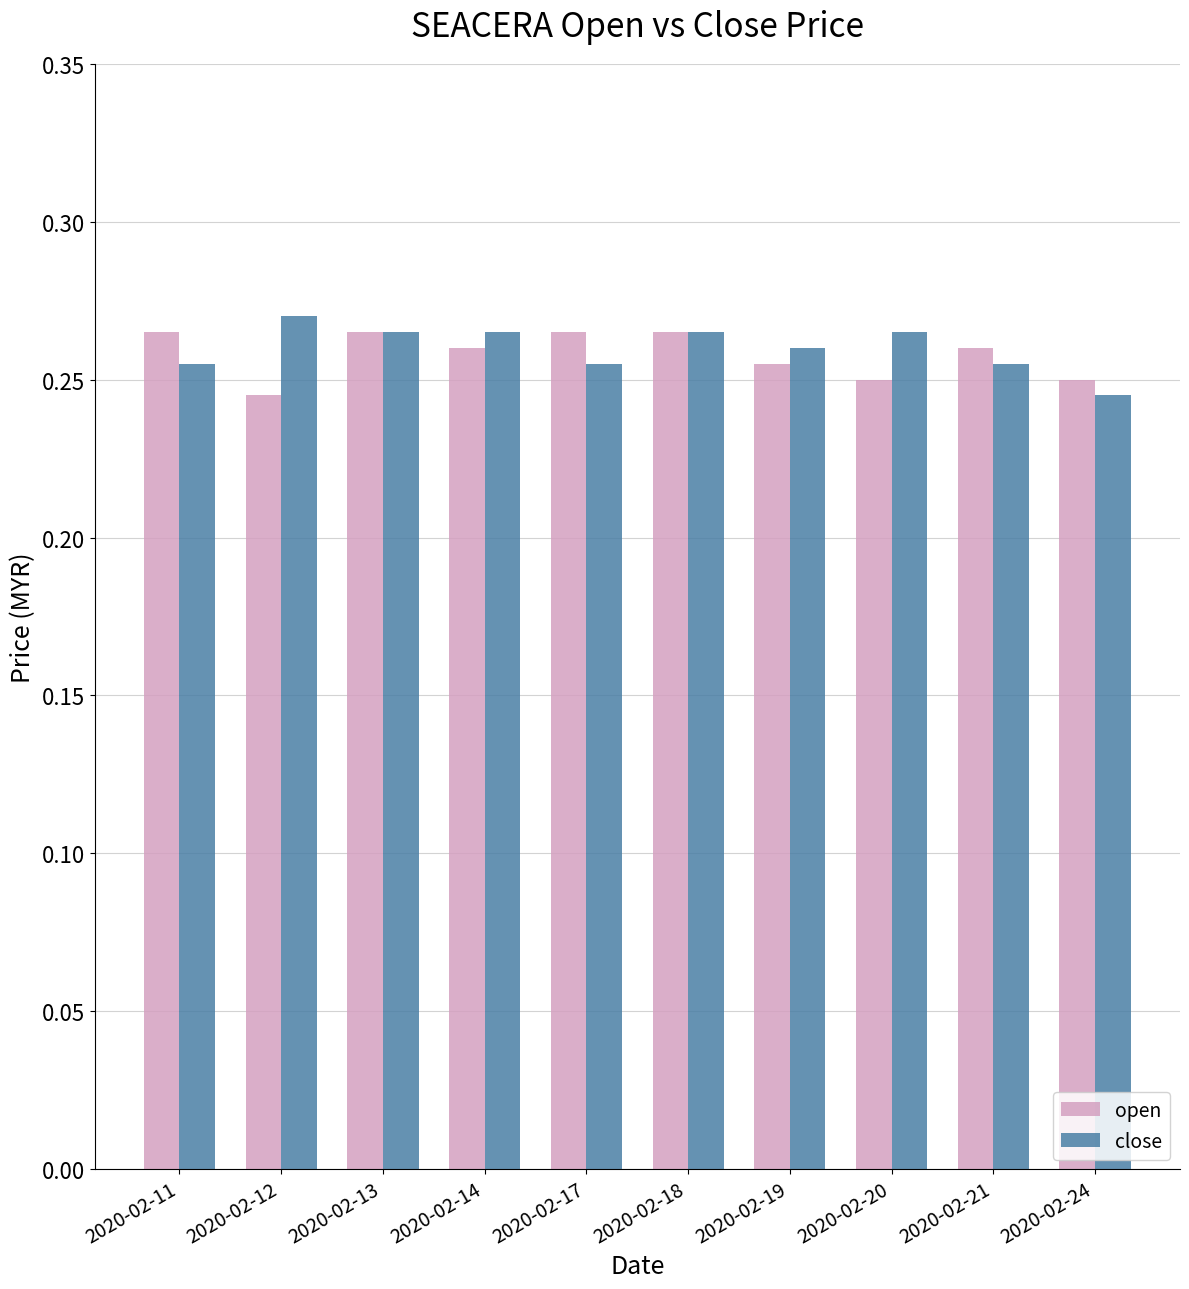

Is it true that close equals 0.1 at 2020-02-14?

False